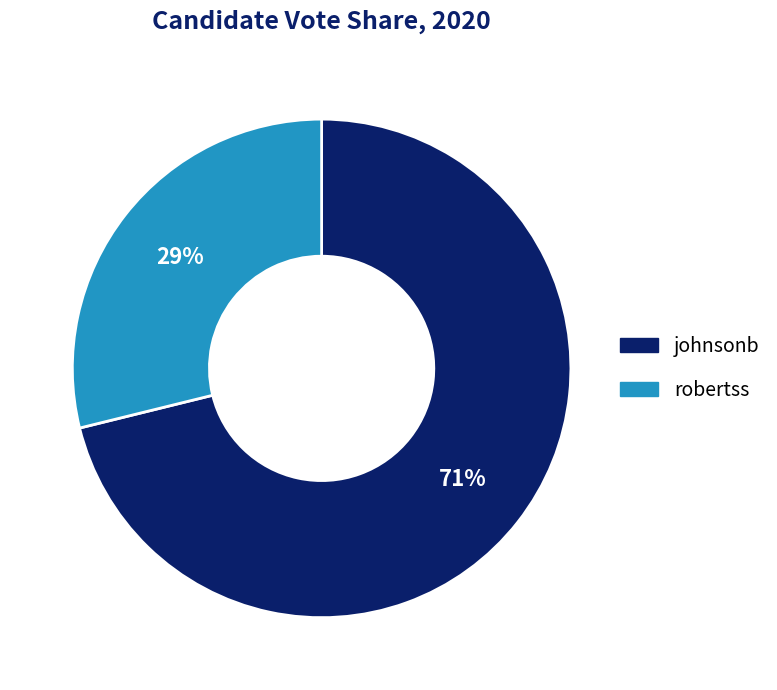

Between robertss and johnsonb, which is larger?

johnsonb